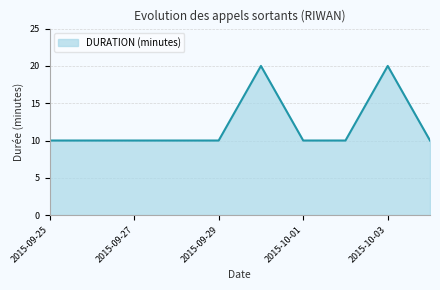

Count the values in the range 10 to 11.

8